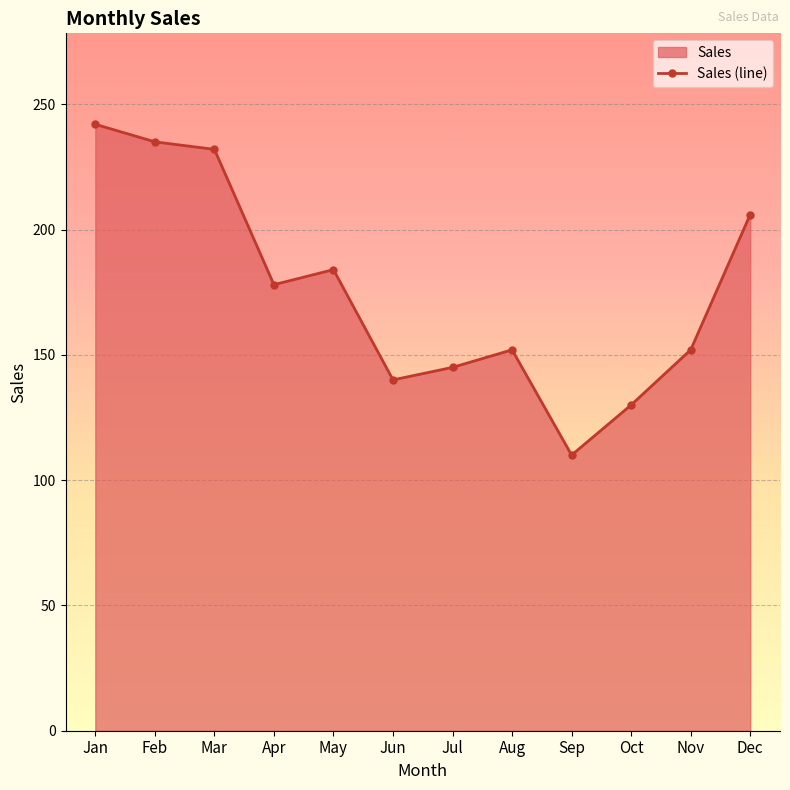

What is the change in value from Jan to May?

-58